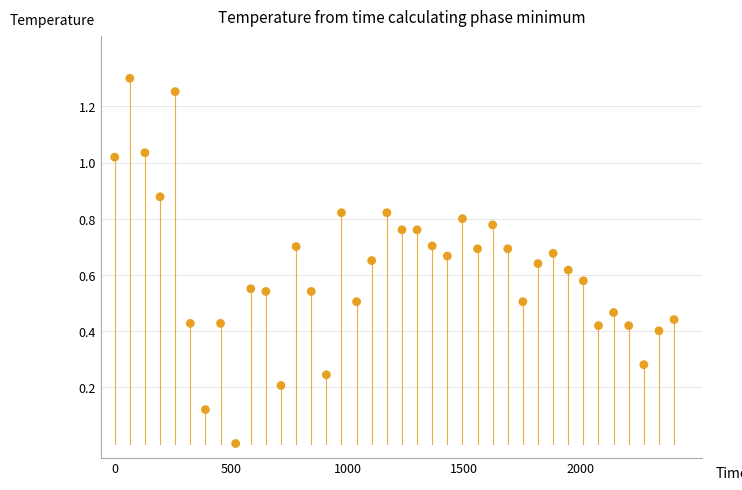

How many points are shown in the scatter plot?

38